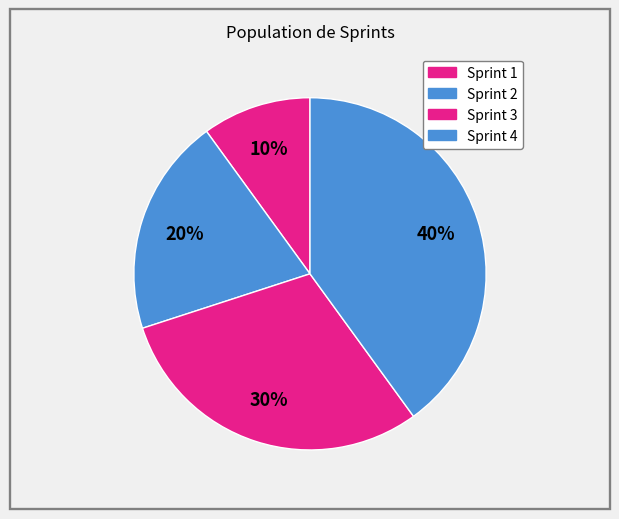

How many slices are in this pie chart?

4